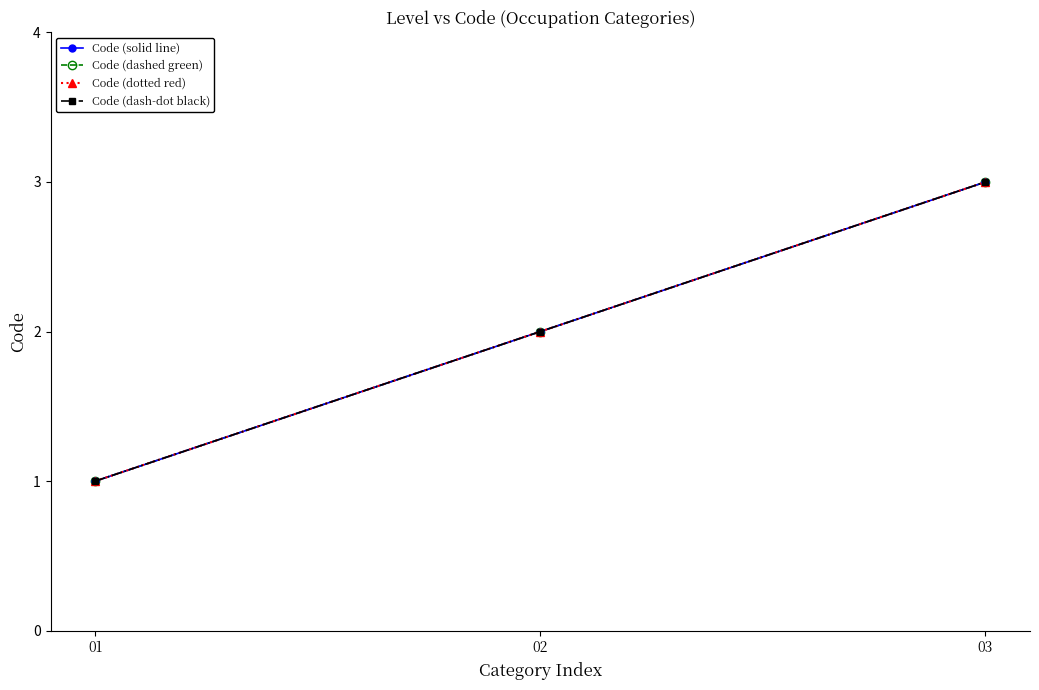

At which label is Code (dash-dot black) closest to 2?

02